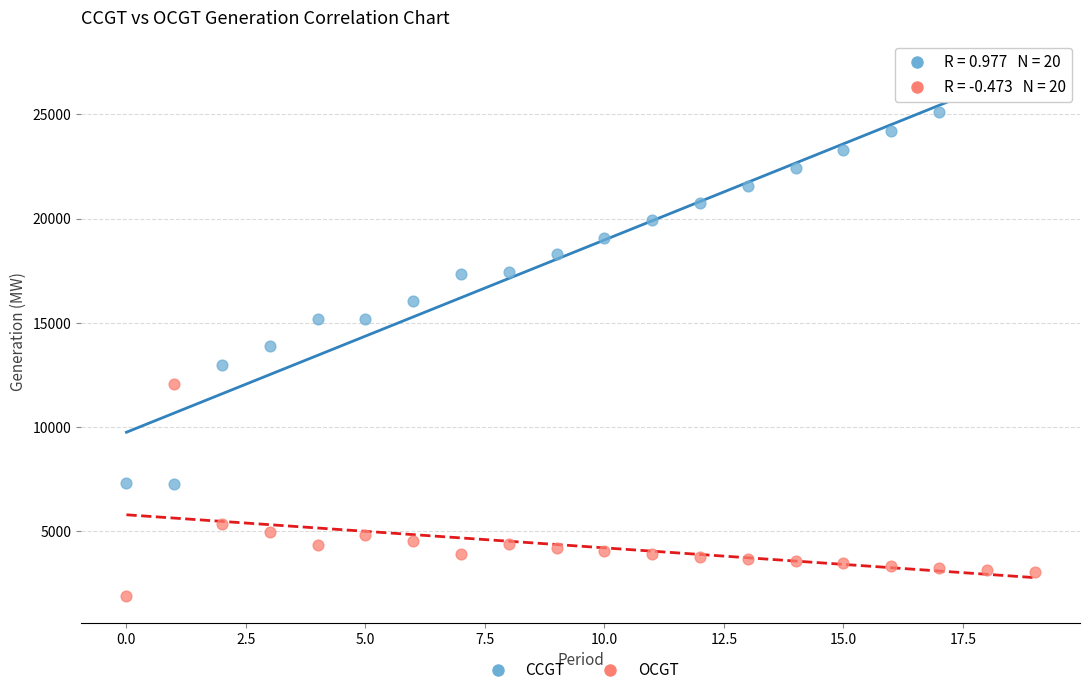

Which series contains the lowest Y value?

OCGT